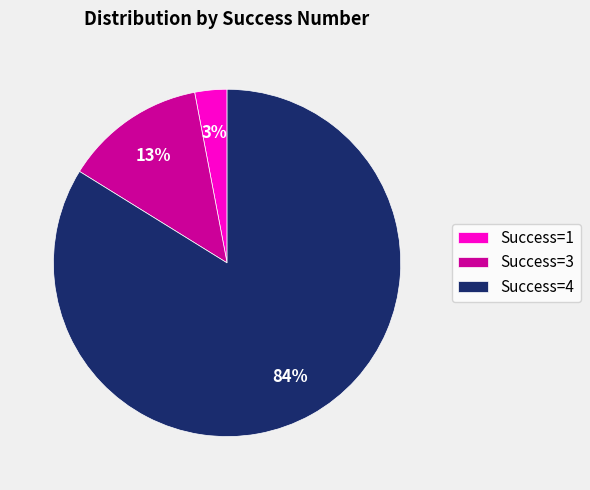

To the nearest percent, what portion does Success=3 represent?

13%